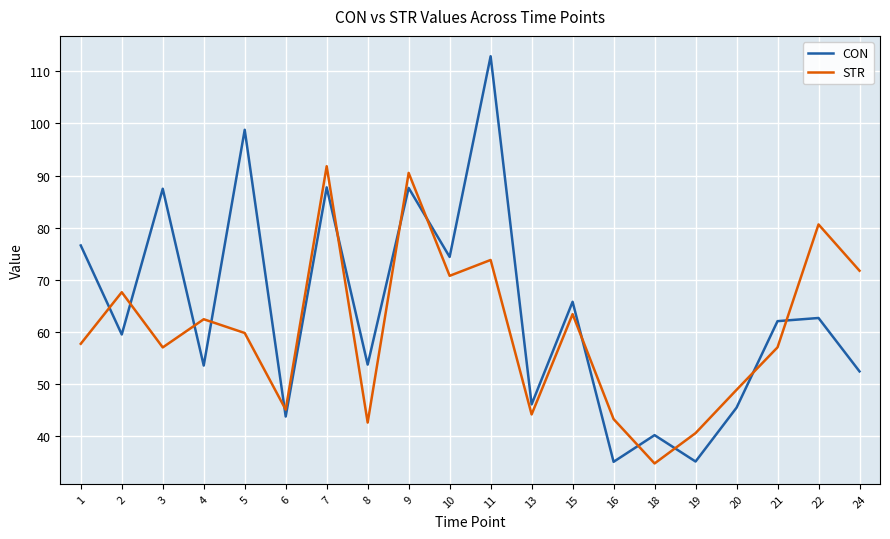

What is the maximum value shown in the chart?

112.9